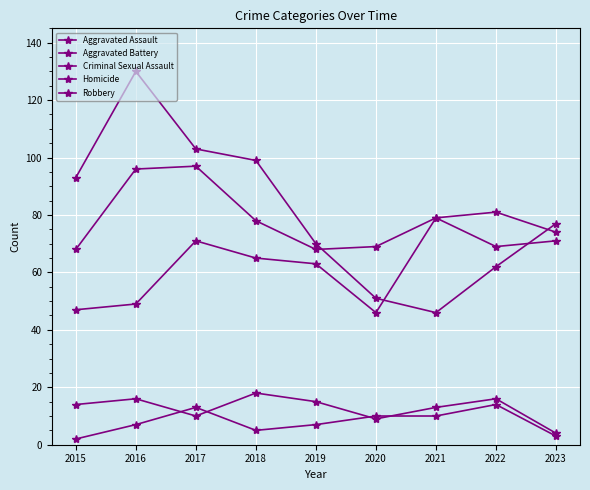

How many lines are shown in the chart?

5